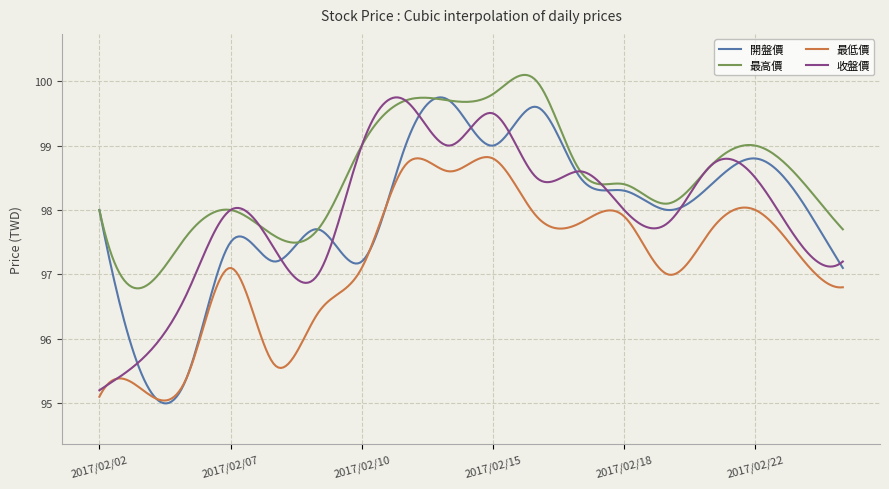

Which series has the largest total across all categories?

最高價